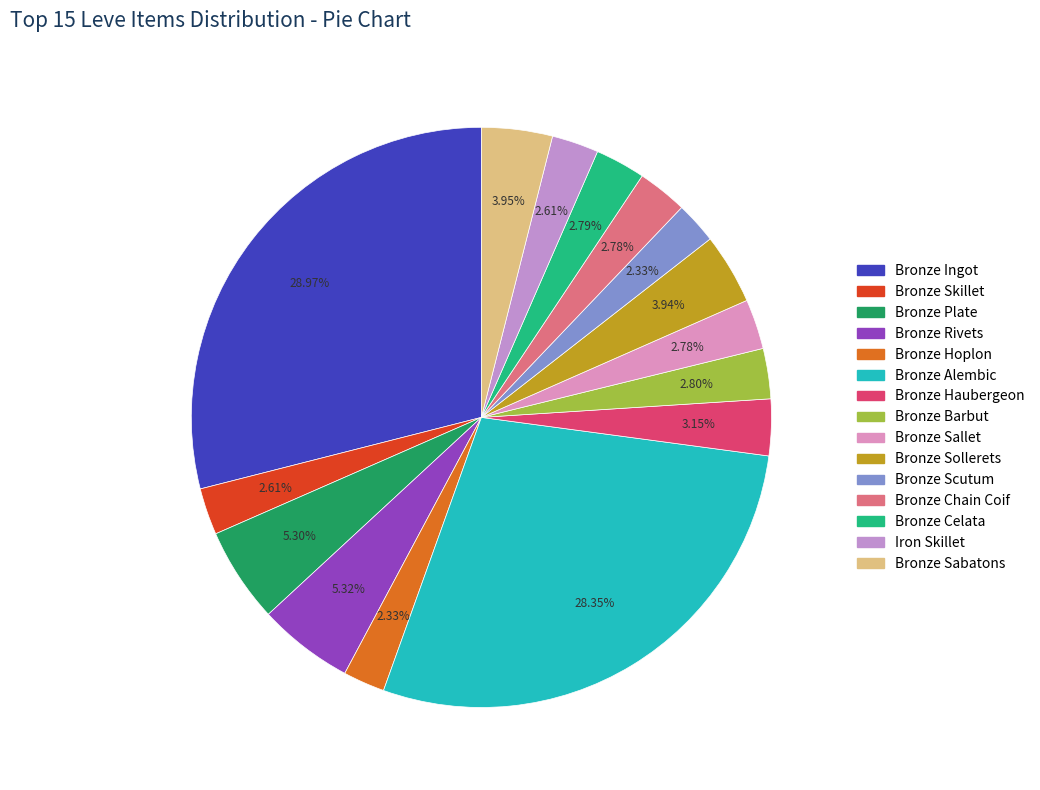

Which category has the smallest portion of the pie?

Bronze Hoplon